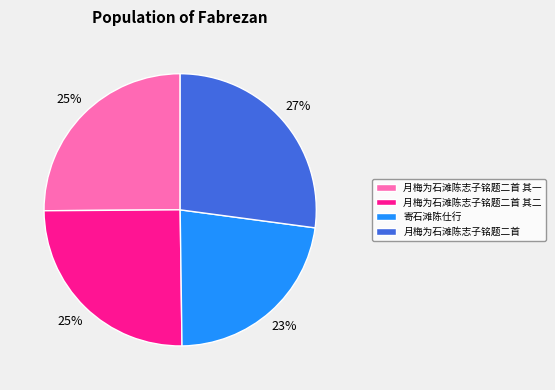

Count the number of slices in the pie.

4